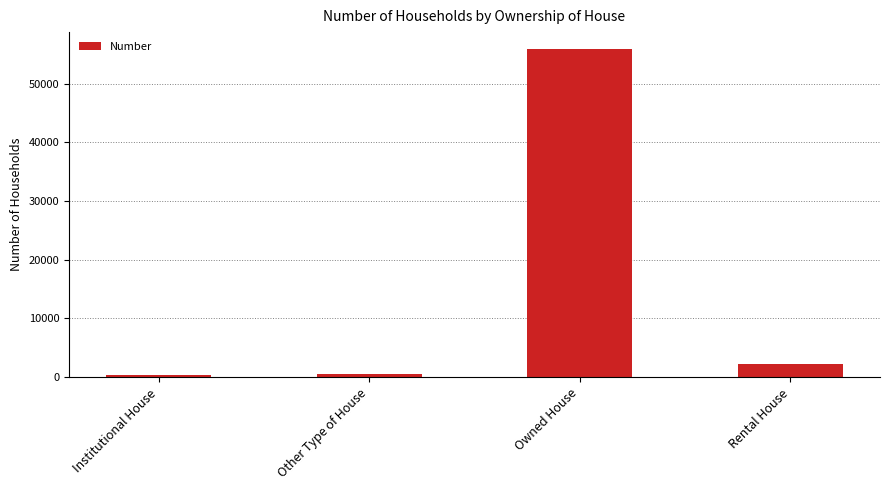

What is the smallest value displayed?

394